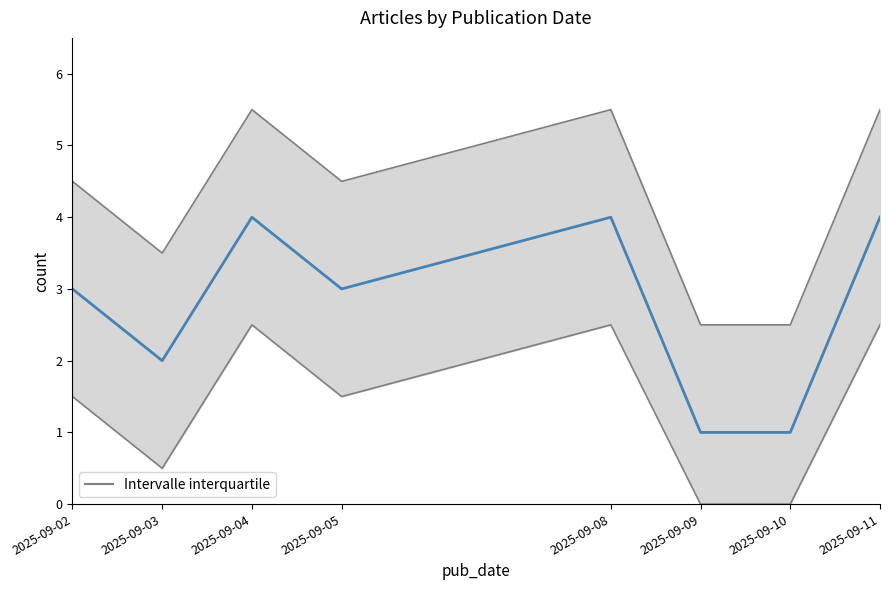

At which label does the data first exceed 3?

2025-09-04